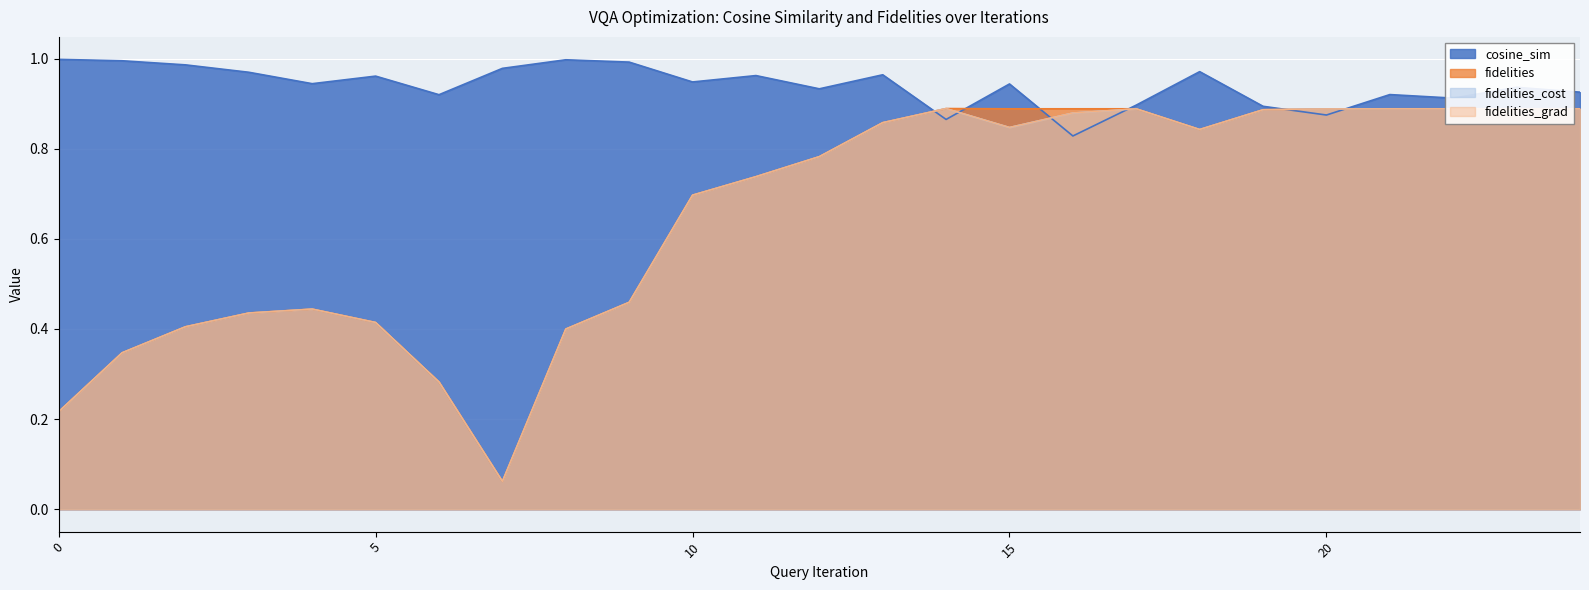

After their last crossing, which series has the higher values: fidelities or cosine_sim?

cosine_sim